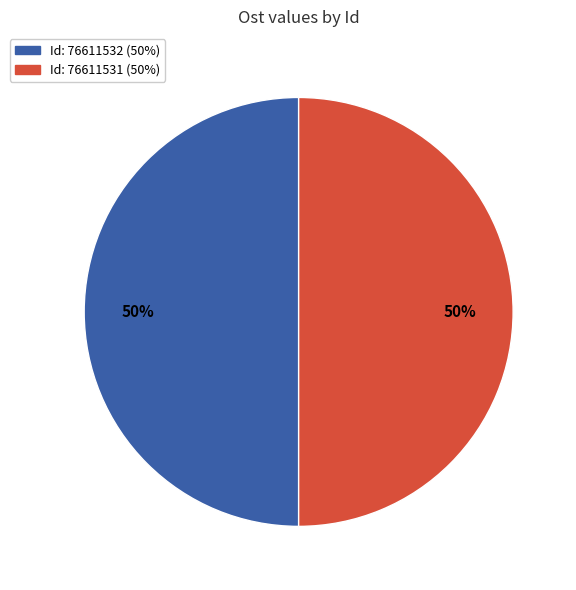

How many segments does this pie chart have?

2